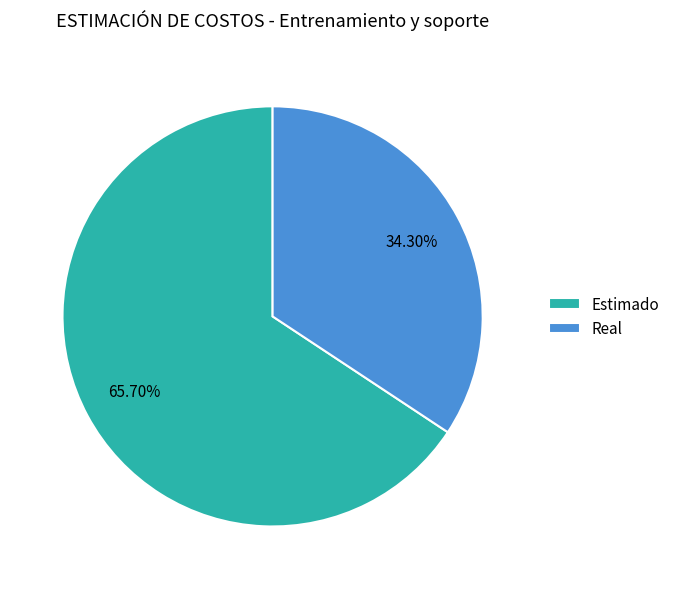

How many segments does this pie chart have?

2